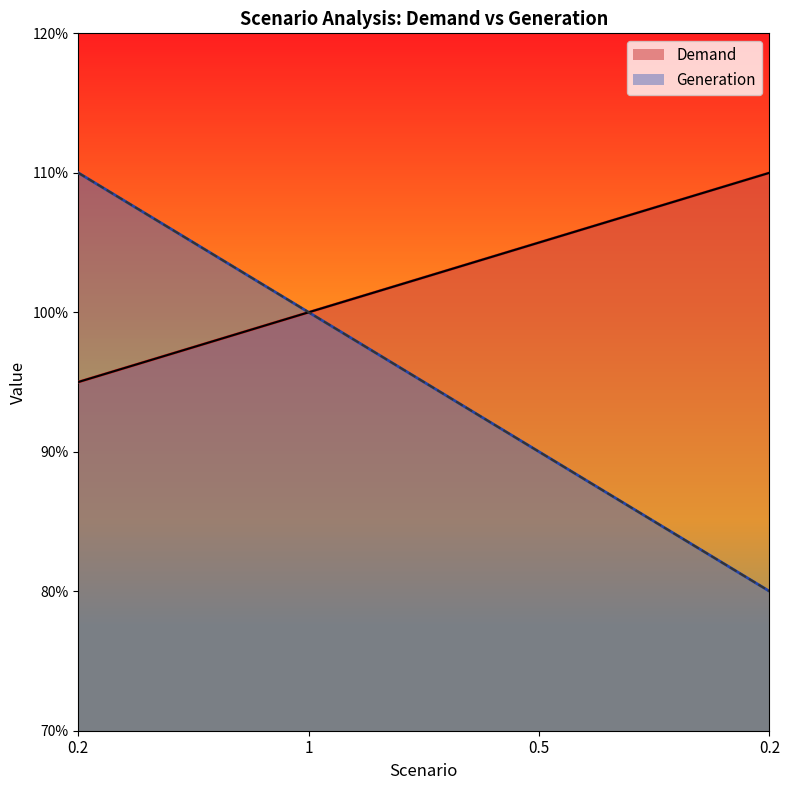

Does the chart have visible grid lines?

No